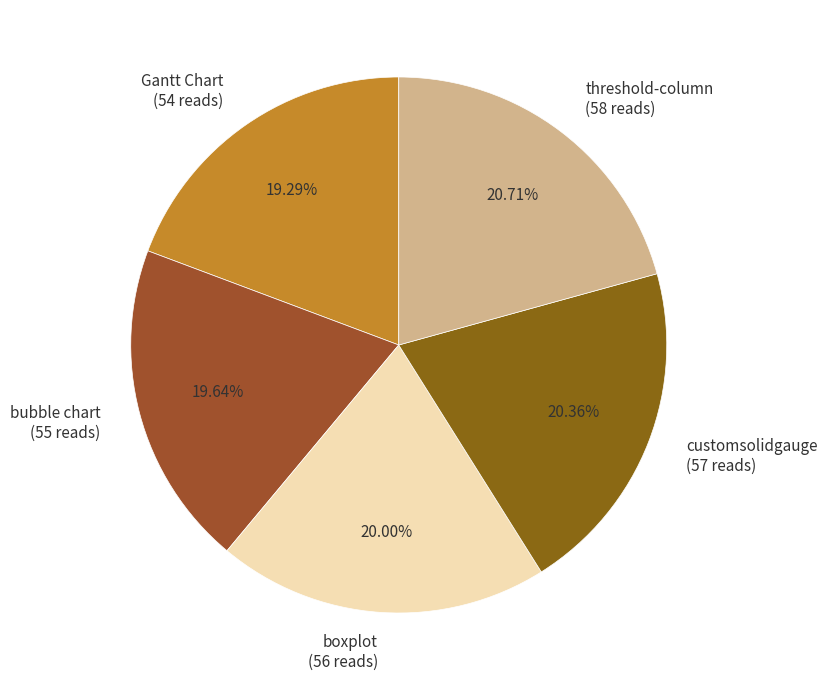

Approximately how many times larger is the value at threshold-column (58 reads) compared to customsolidgauge (57 reads)?

1.0